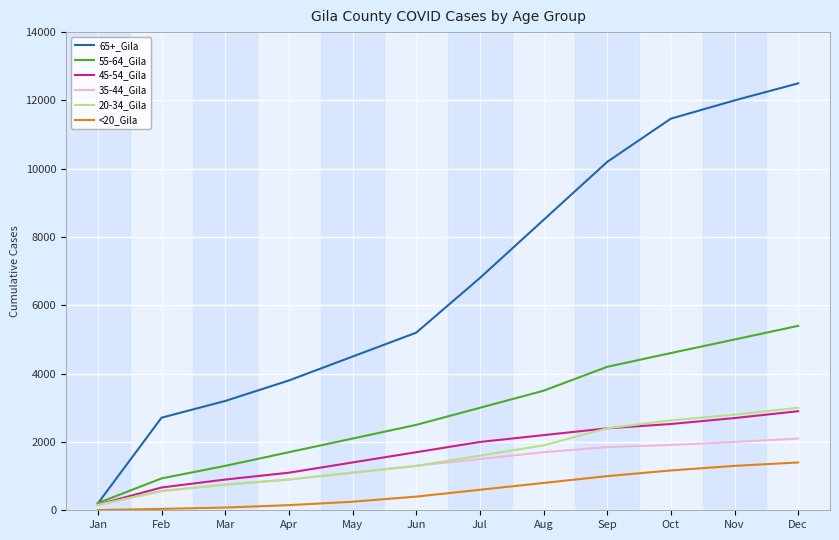

The 45-54_Gila series shows 3536 at Oct. True or false?

False